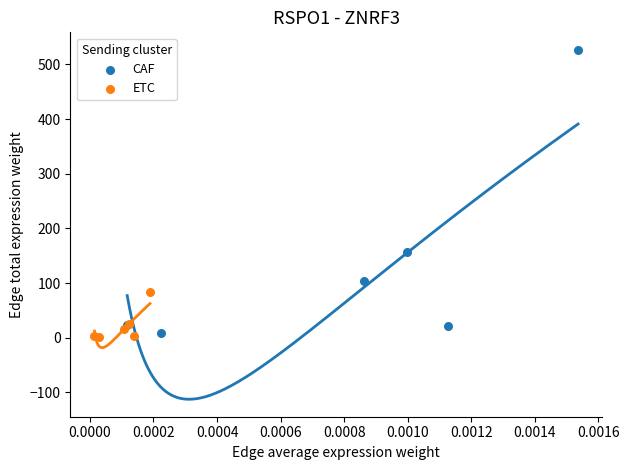

Which series contains the highest Y value?

CAF